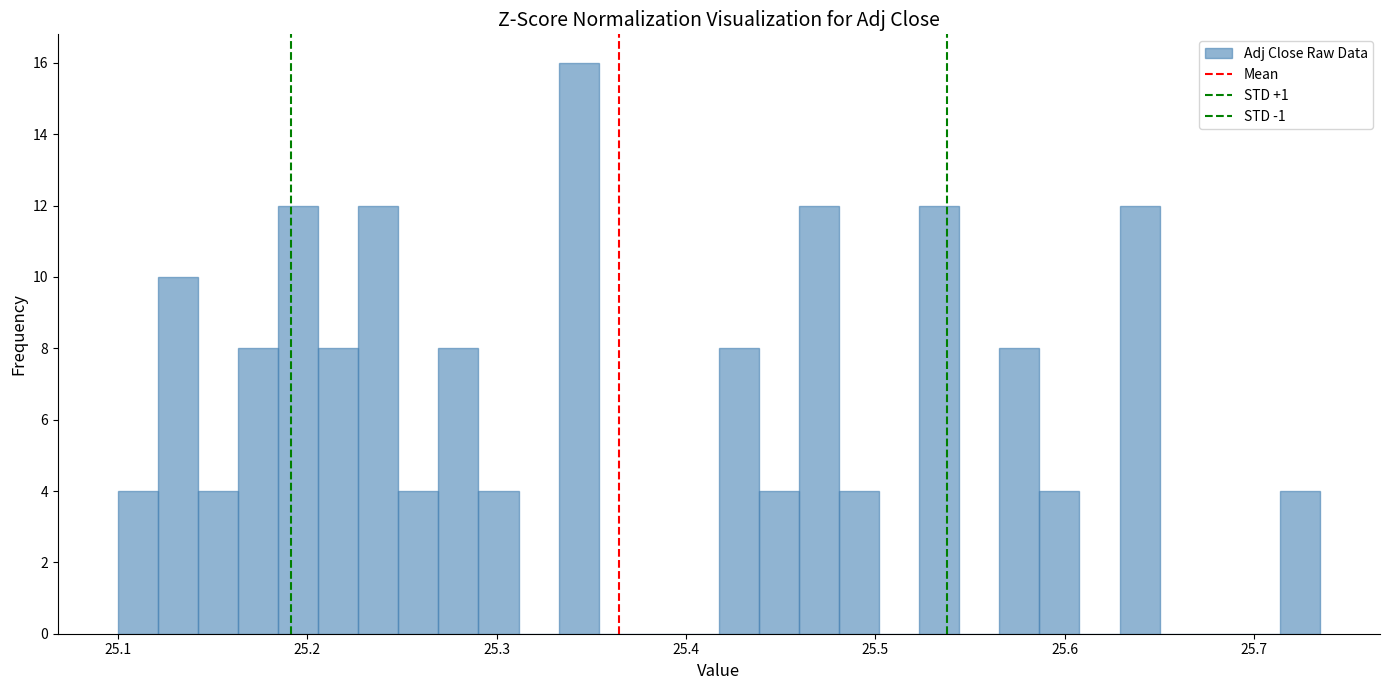

Read against the x-axis, roughly where is the centre of the tallest bar?

25.34